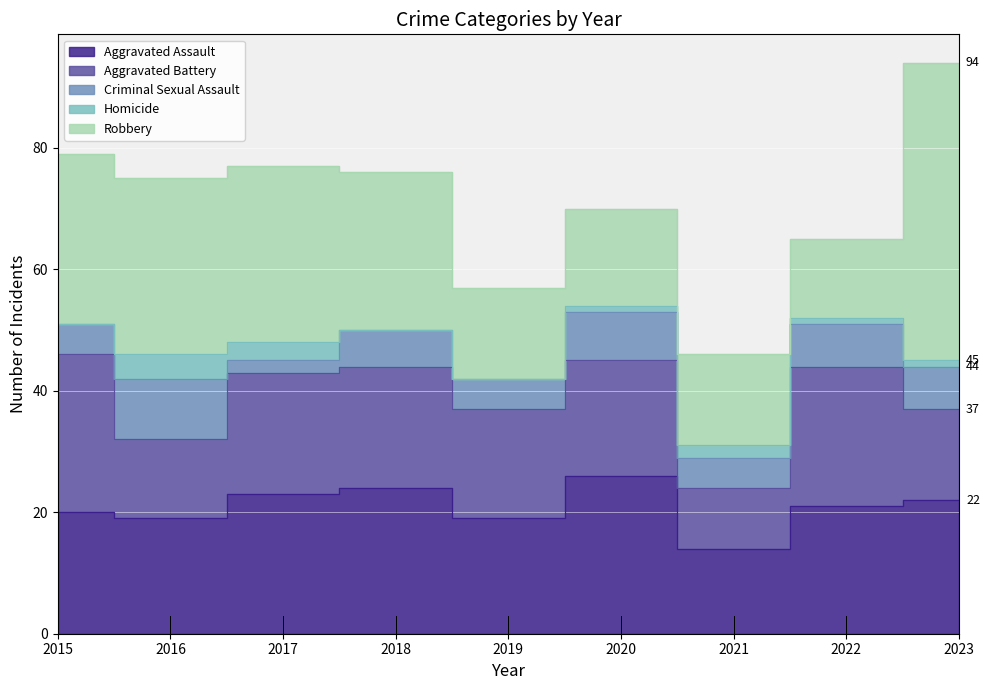

What are all the series names shown in the legend?

Aggravated Assault, Aggravated Battery, Criminal Sexual Assault, Homicide, Robbery